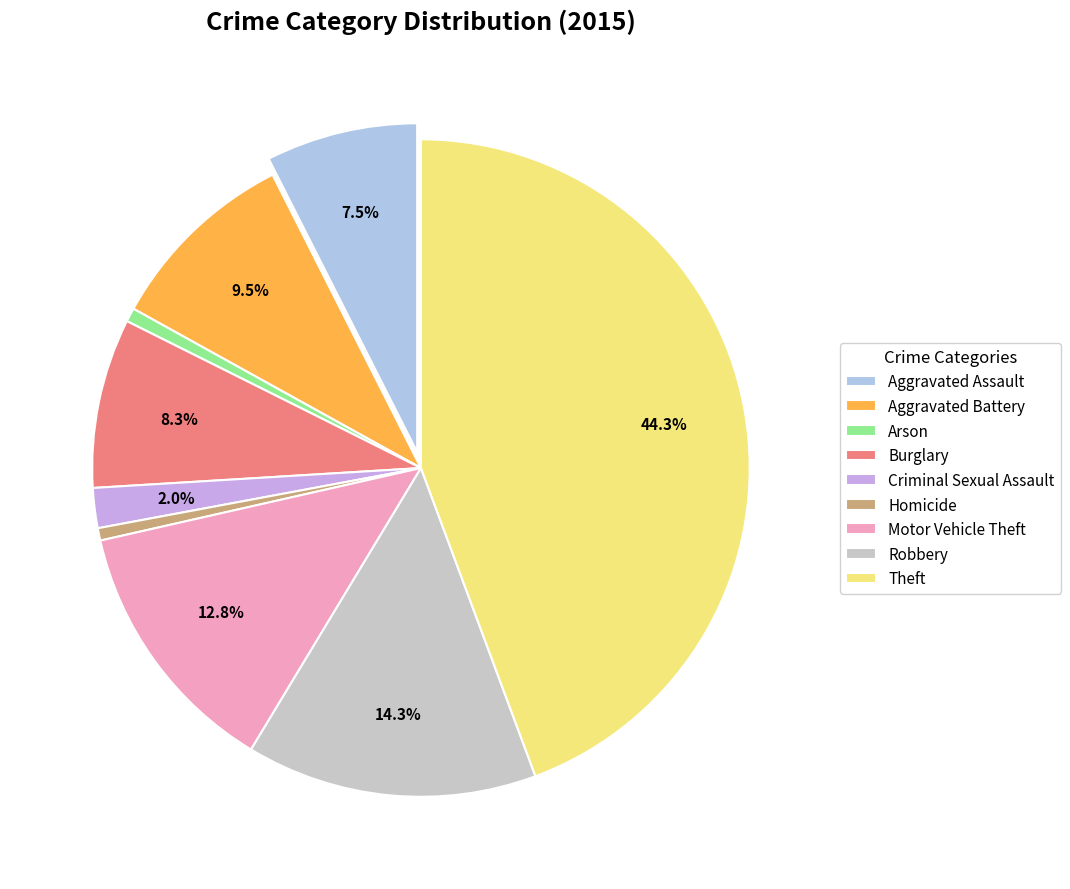

Is there a majority slice in this chart?

No